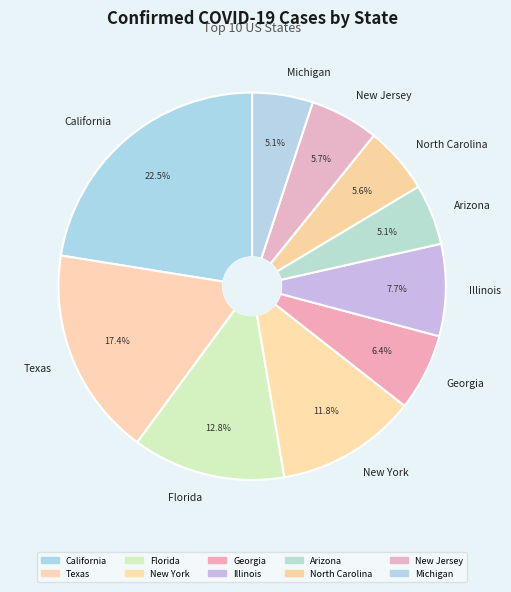

True or false: Texas accounts for 17% of the total.

True